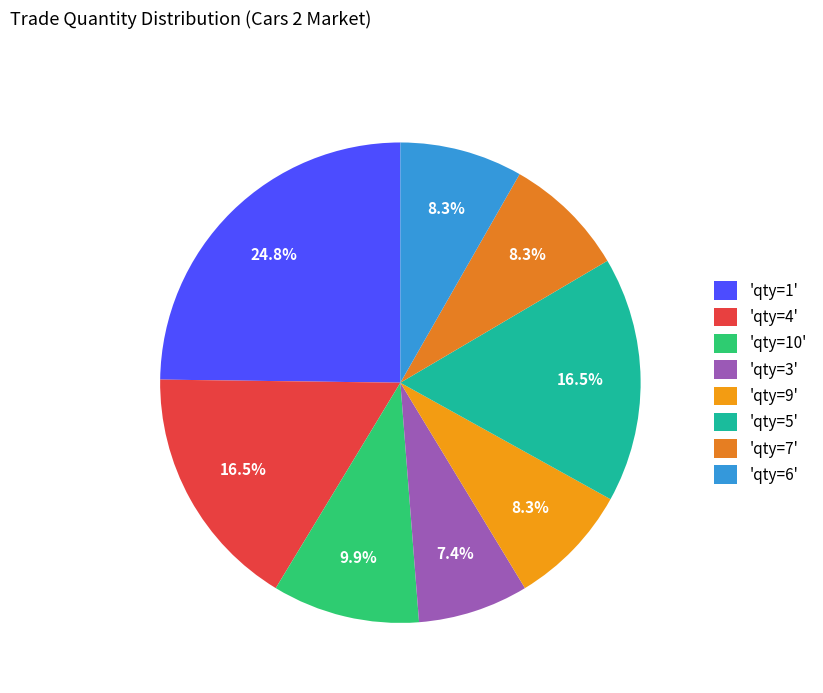

How many slices are in this pie chart?

8